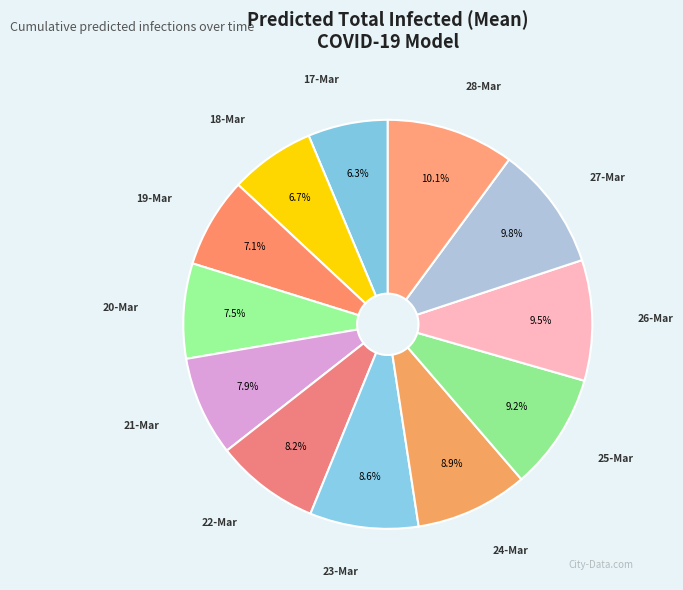

Count the number of slices in the pie.

12